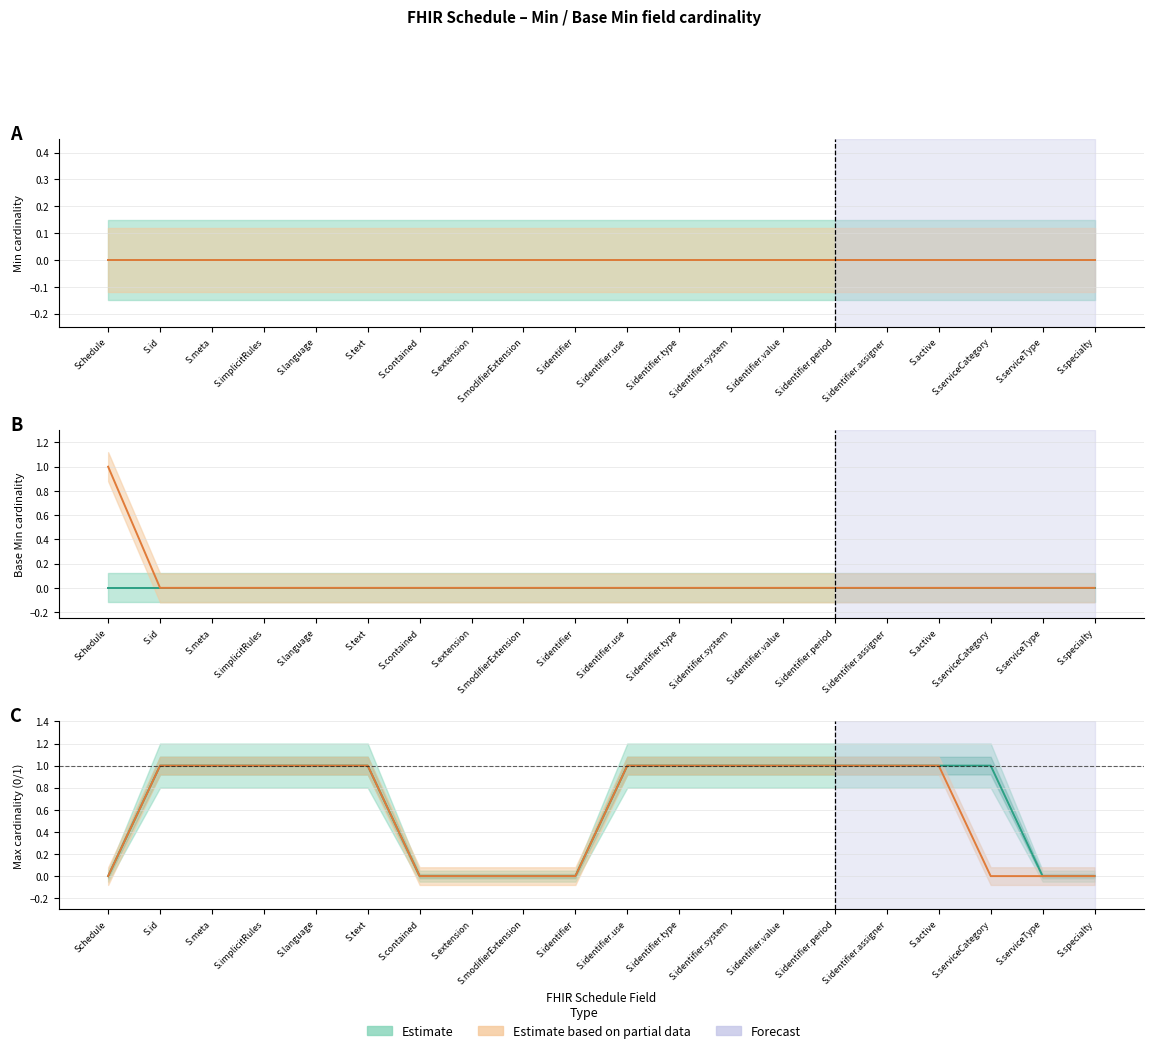

At which category is the sum across all series the highest?

S.id